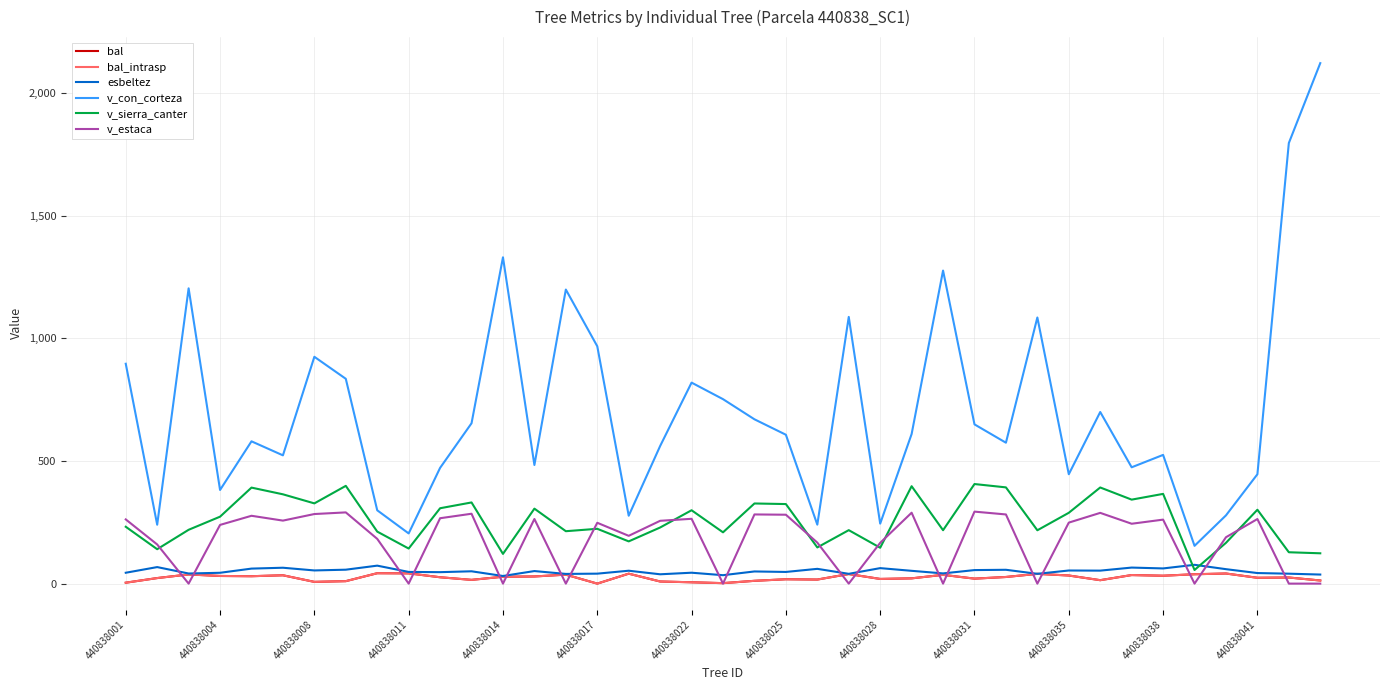

Is this an area chart (filled region under the line)?

No